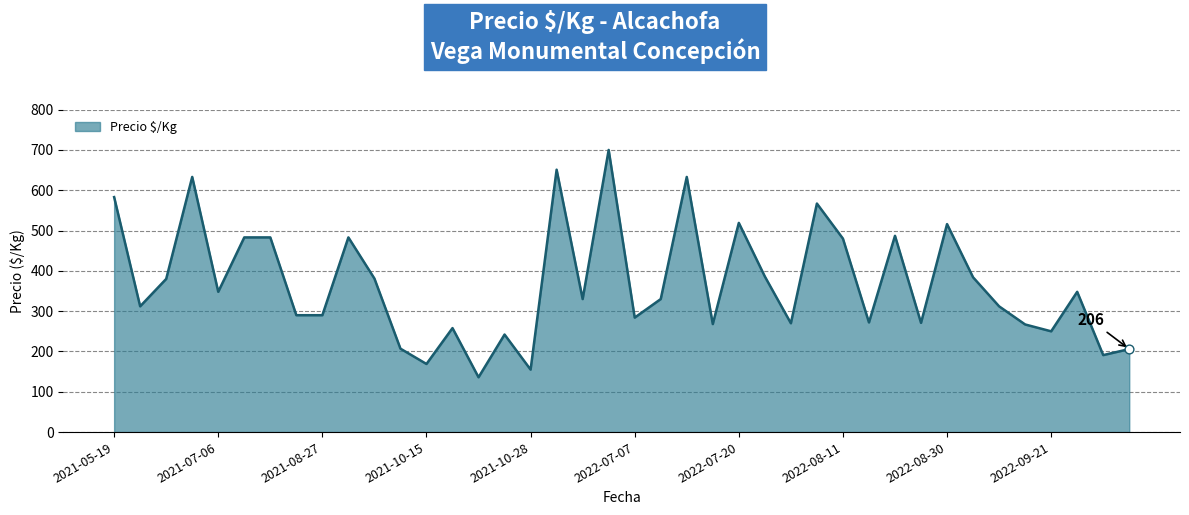

What is the change in value from 2022-07-07 to 2022-08-30?

+232